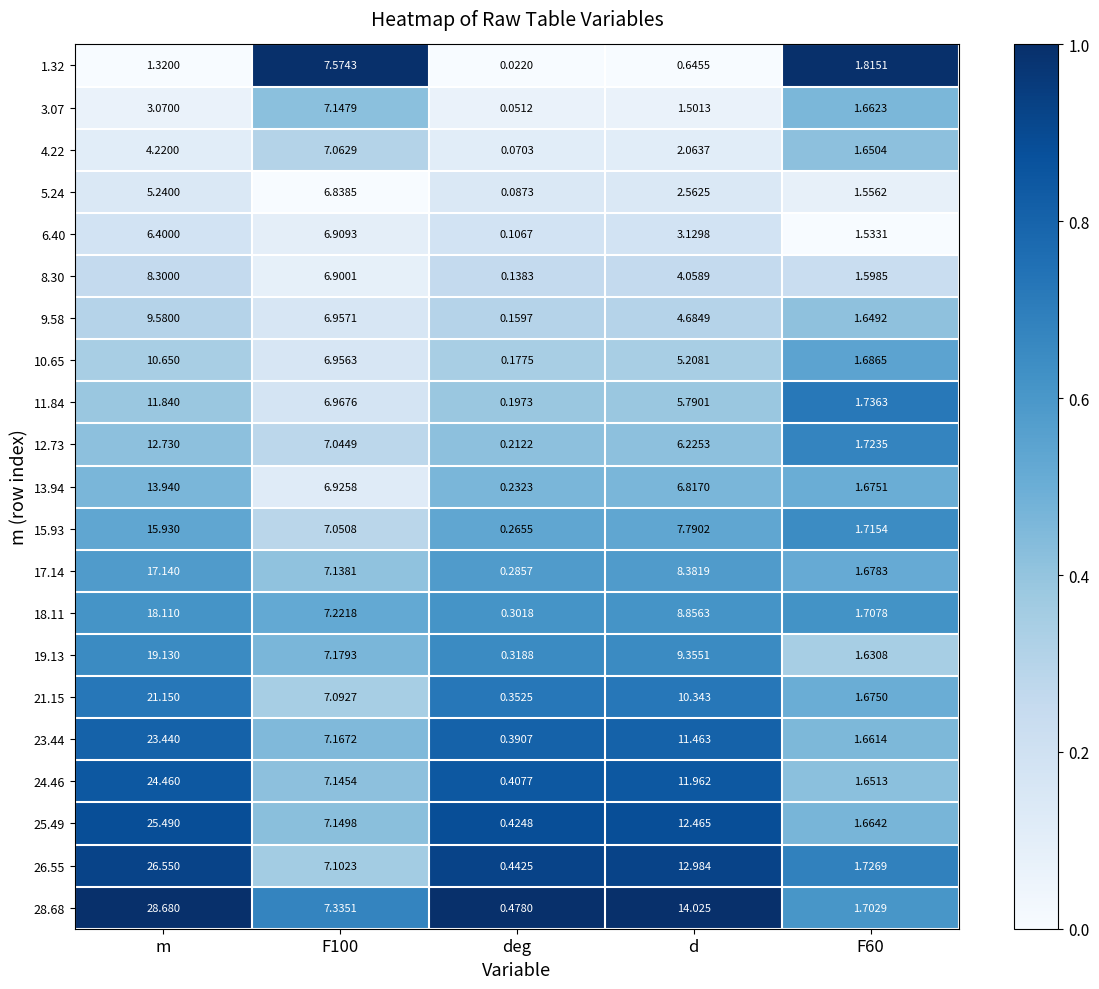

Between m and F60, which series saw the biggest shift?

28.68